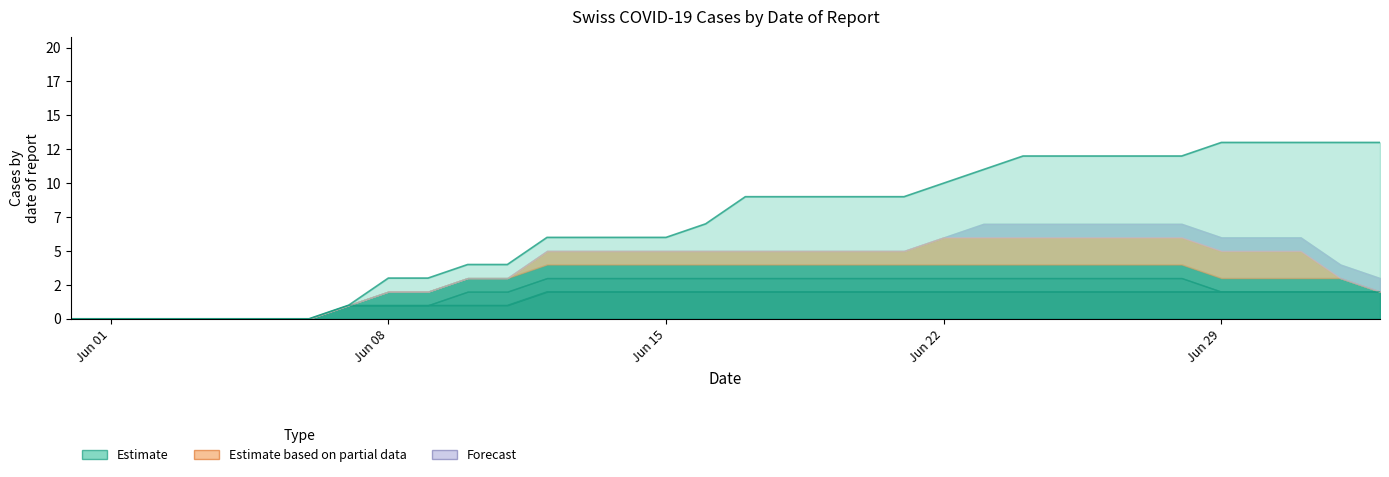

Is it true that CH equals 0 at 2020-06-02?

True